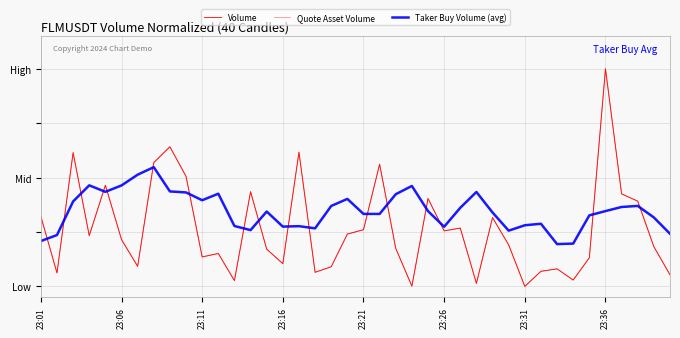

Does the chart have visible grid lines?

Yes